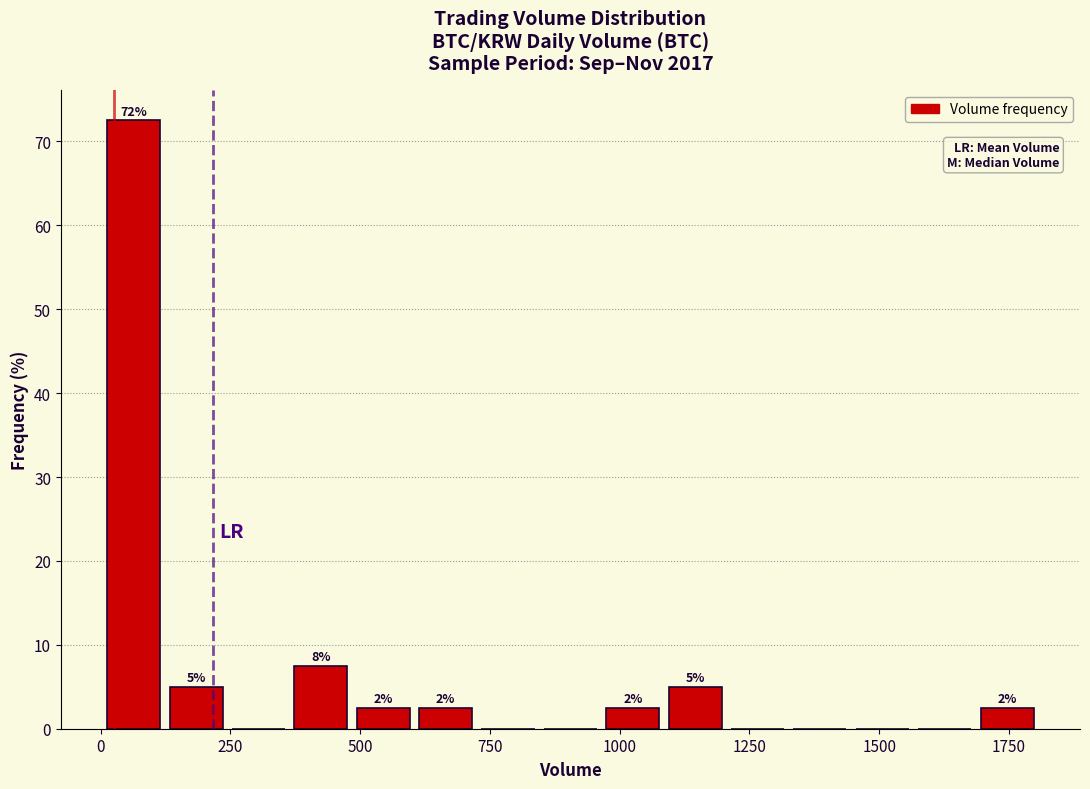

Read against the x-axis, roughly where is the centre of the tallest bar?

50